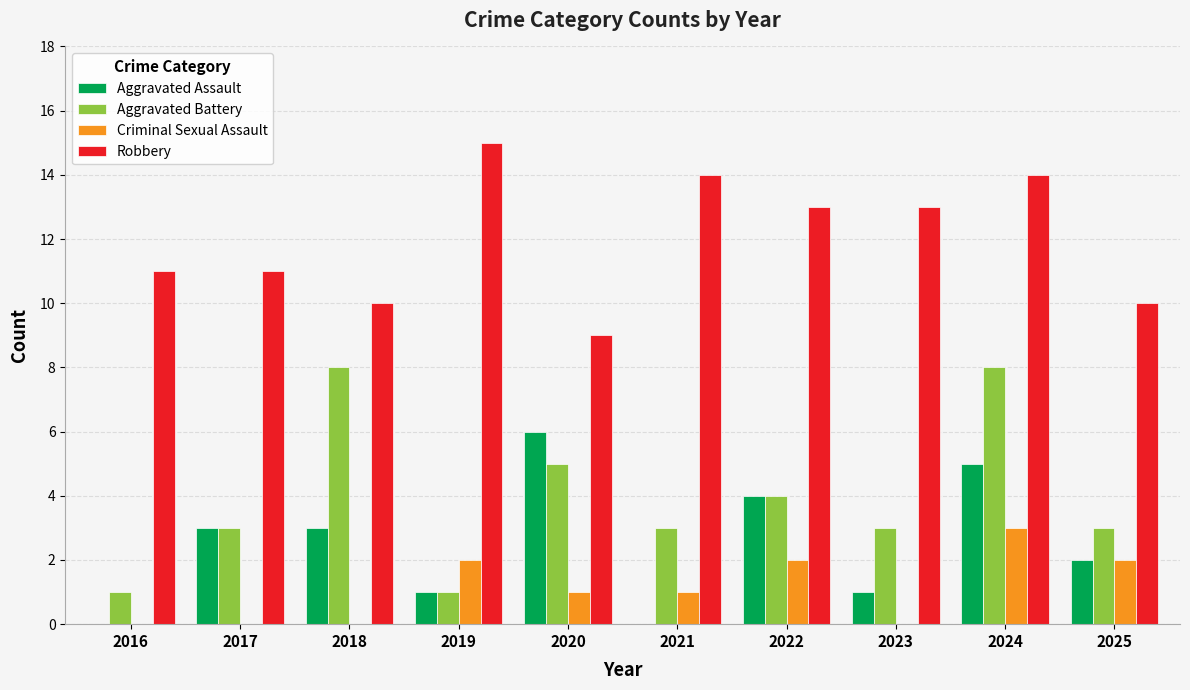

How many data points does each series have?

10